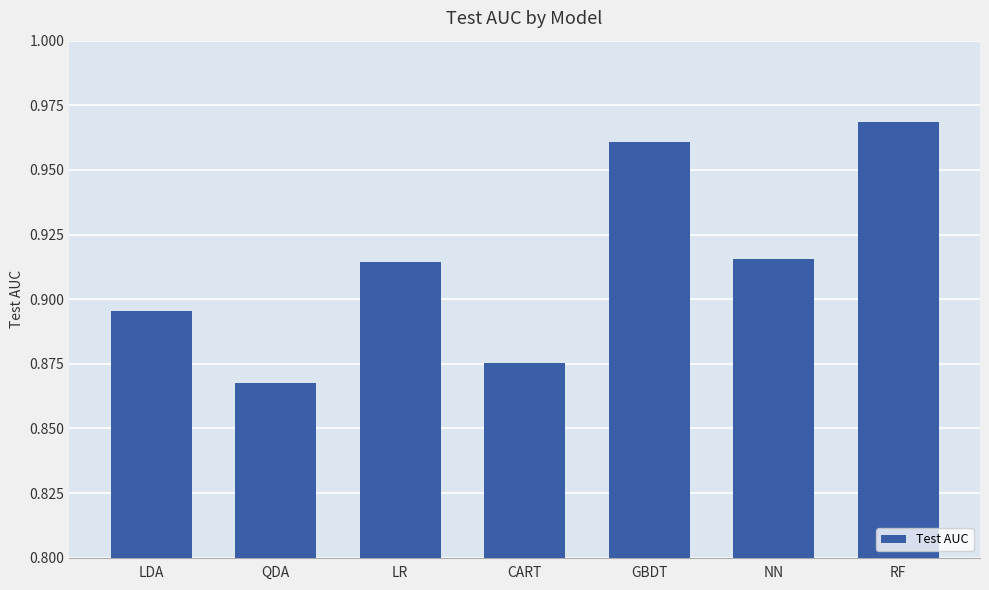

What is the sum of the values at LDA and RF?

1.9